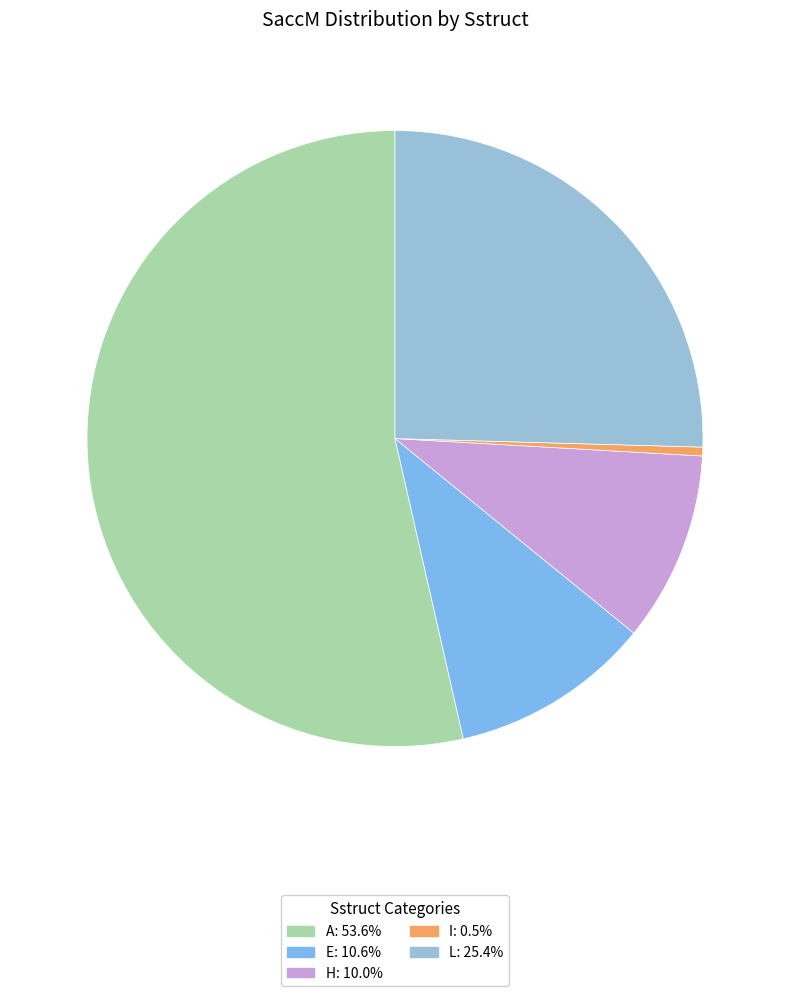

How many slices are in this pie chart?

5